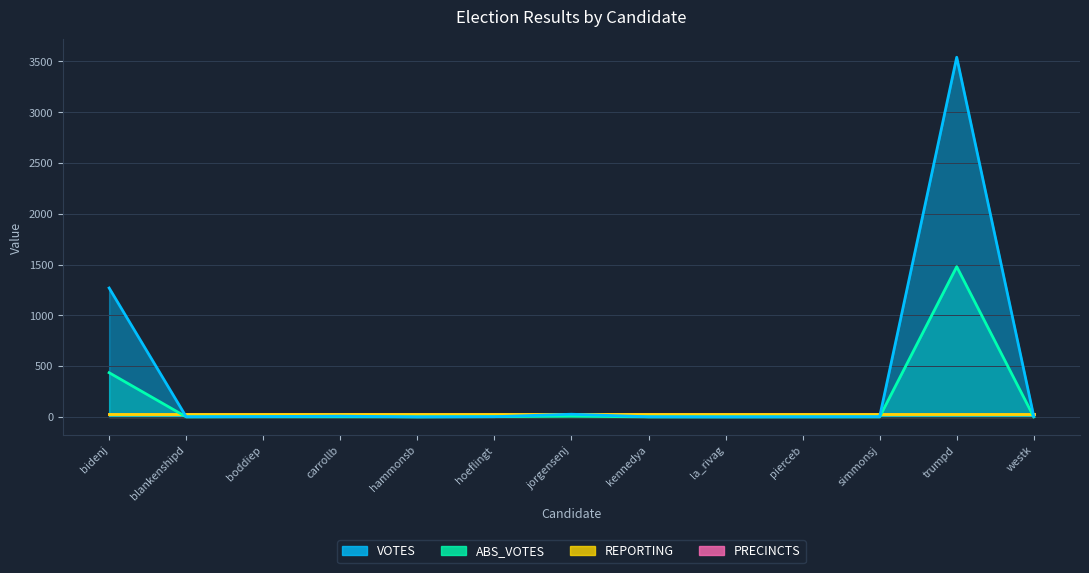

Between pierceb and carrollb, which is larger?

carrollb